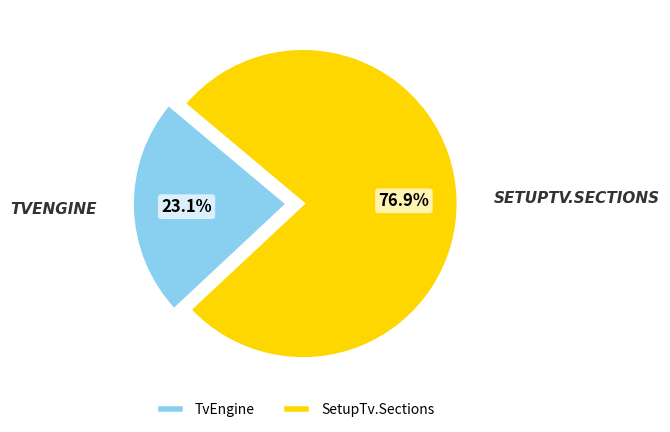

To the nearest percent, what portion does TvEngine represent?

23%